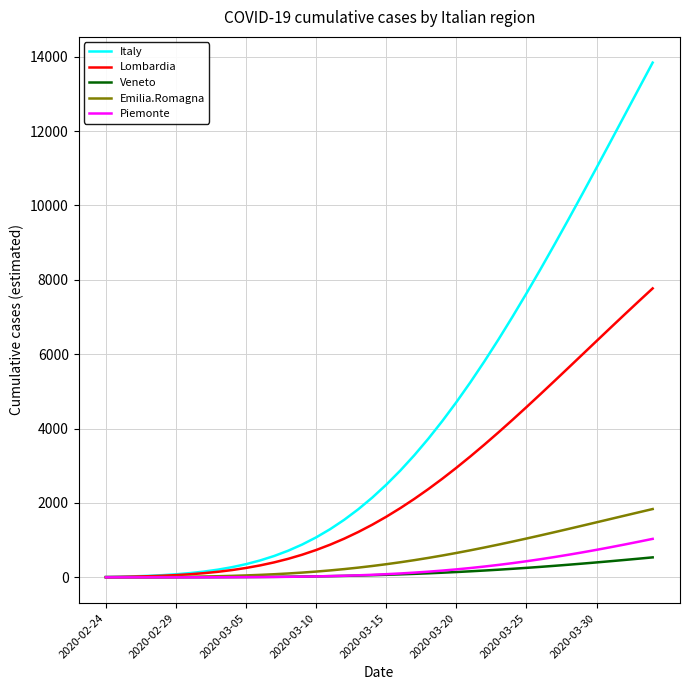

What is the maximum value for Emilia.Romagna?

1836.5